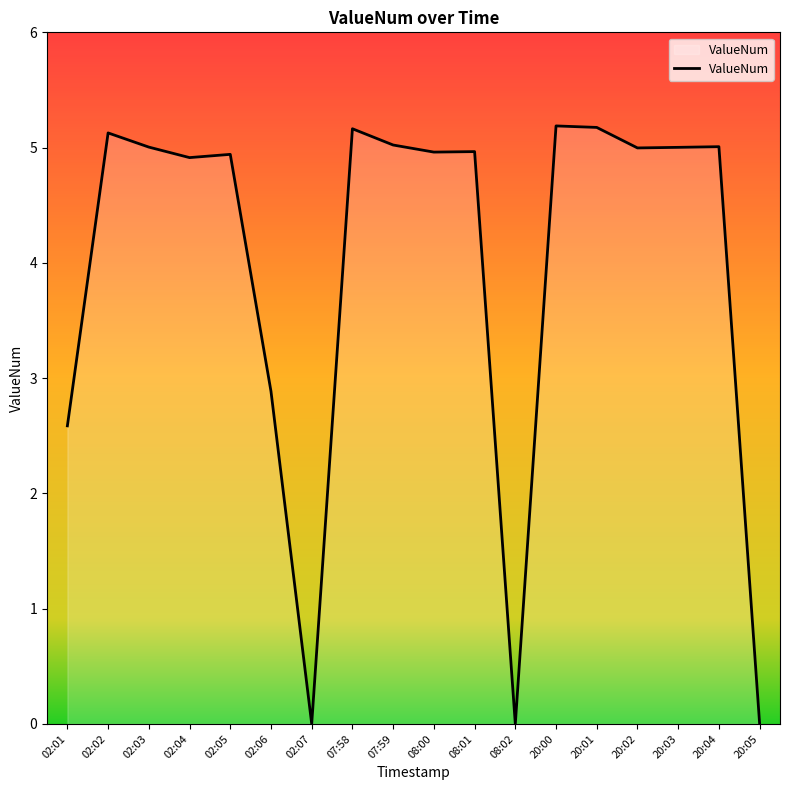

The value at 20:04 is 8.4. True or false?

False